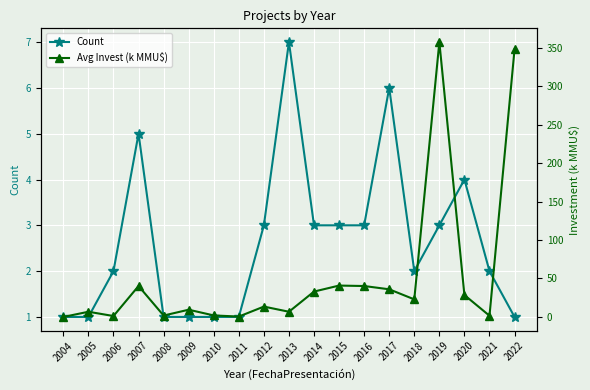

At which label does Avg Invest (k MMU$) first exceed 13?

2007